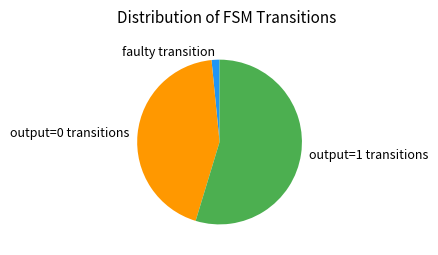

Does any single category account for the majority?

Yes